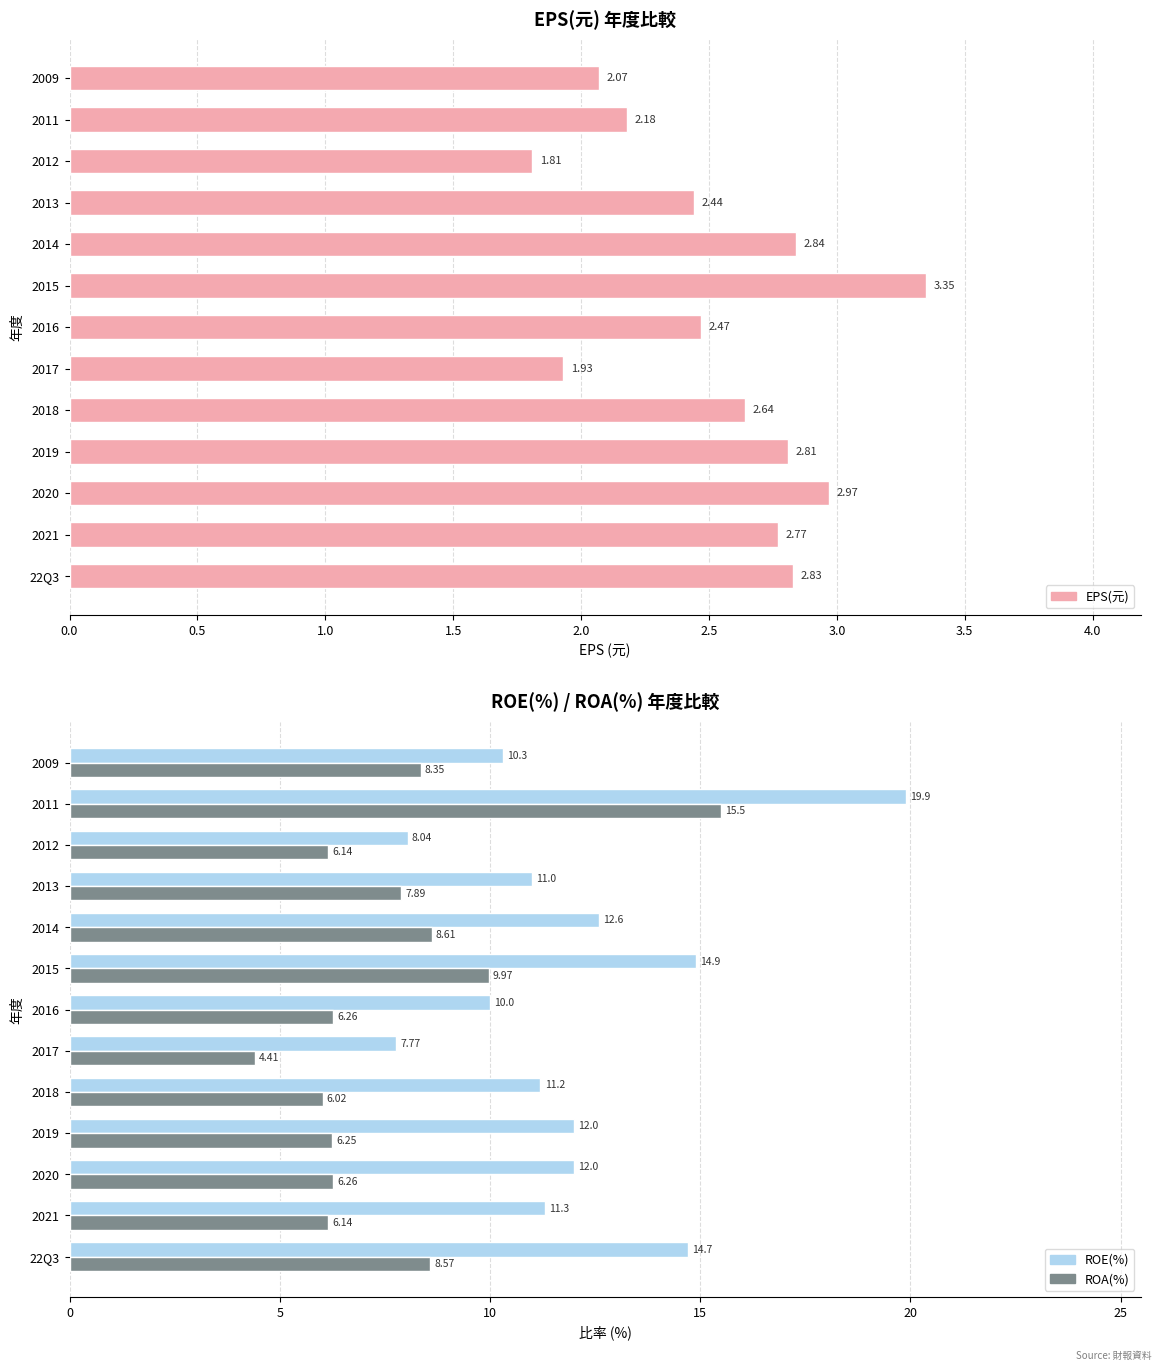

What is the sum of all EPS(元) values?

33.1